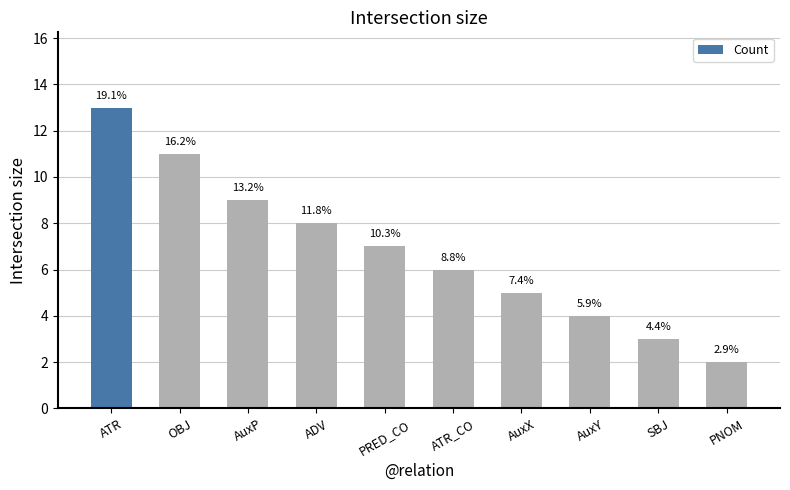

Where is the data nearest to the value 7?

PRED_CO